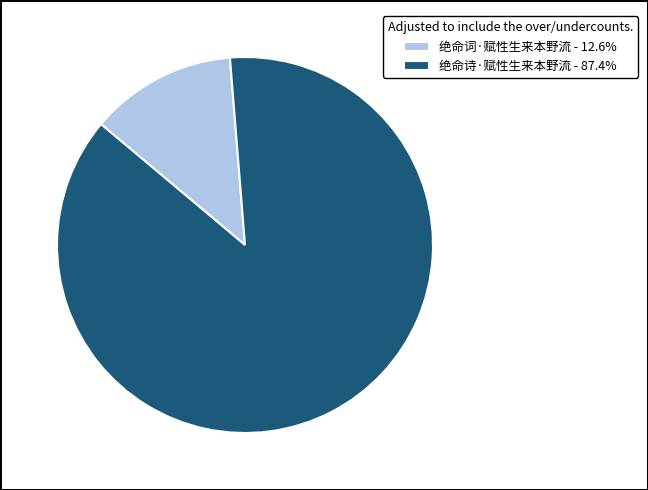

Which category has the smallest portion of the pie?

绝命词·赋性生来本野流